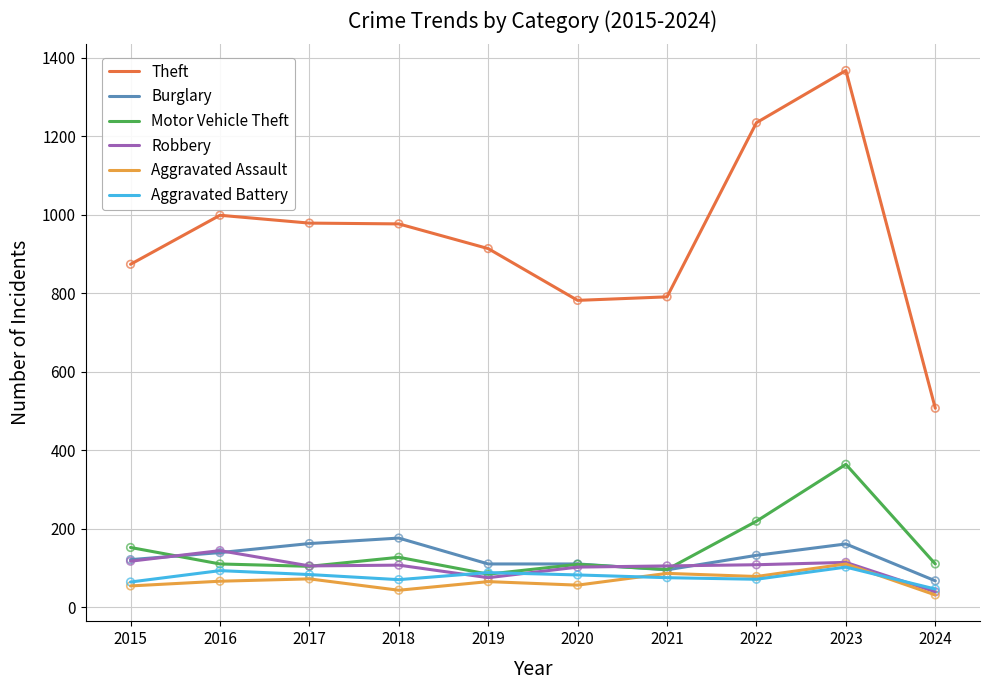

Which series has the largest total across all categories?

Theft